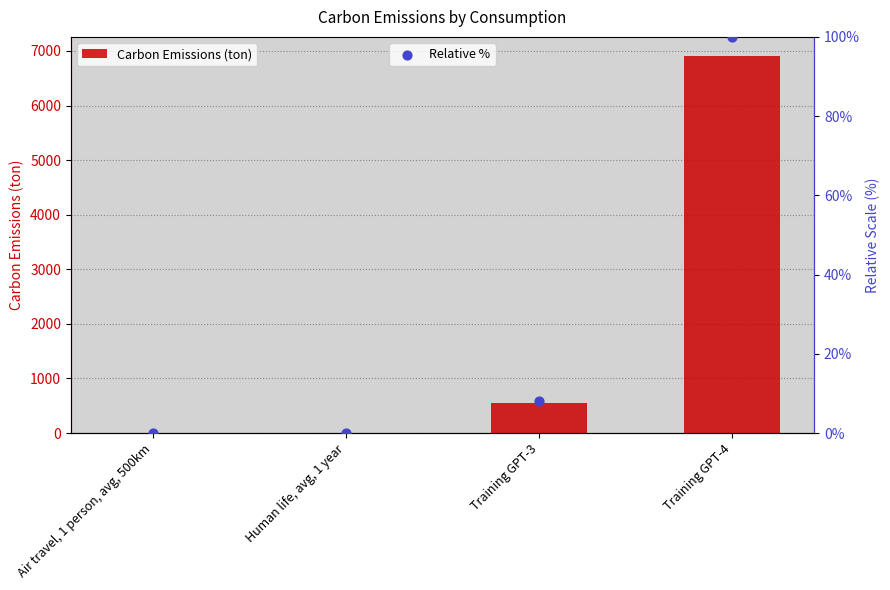

Which series has the widest spread of Y values?

Carbon Emissions (ton)